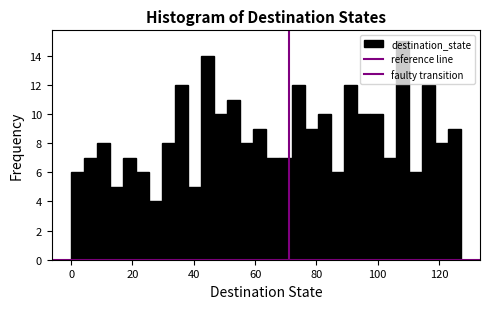

Read against the x-axis, roughly where is the centre of the tallest bar?

108